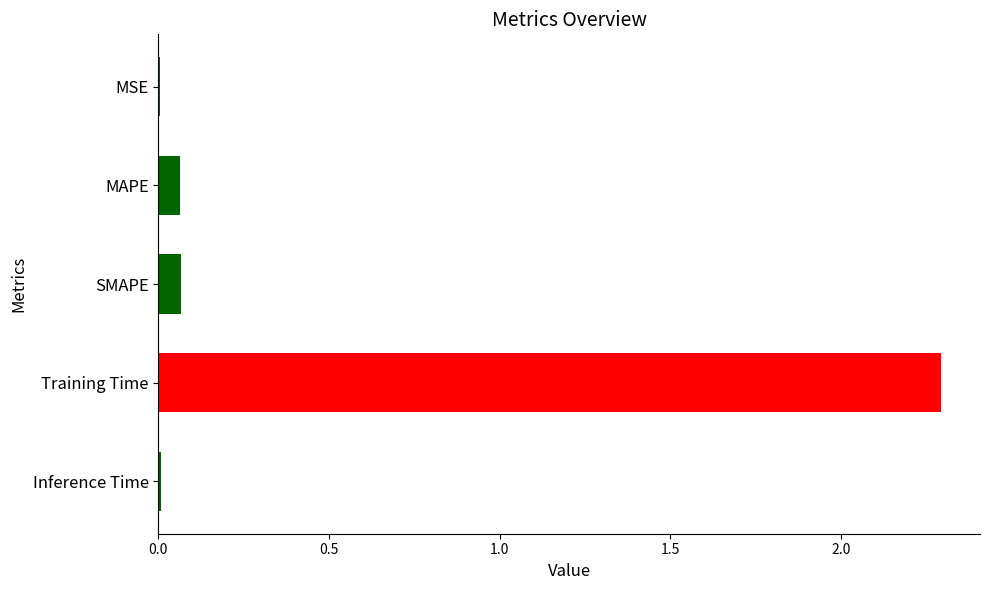

What is the sum of all values?

2.4